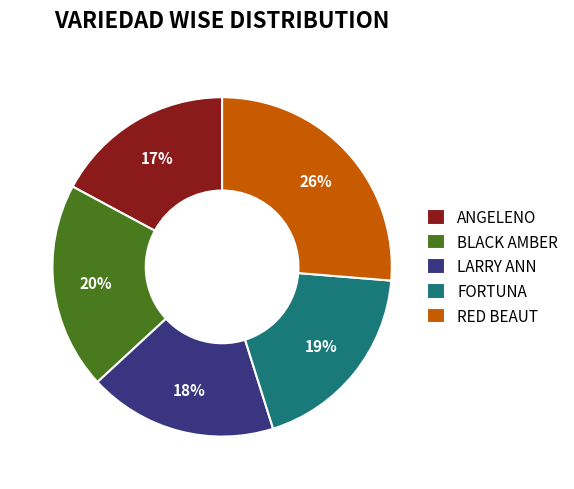

To the nearest percent, what is the difference between the largest and smallest slice percentages?

9%